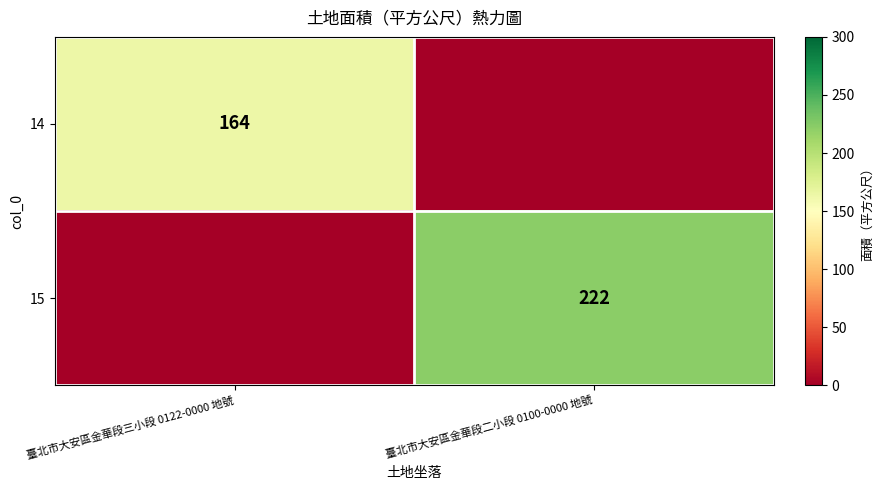

Is it true that 14 equals 77 at 臺北市大安區金華段三小段 0122-0000 地號?

False